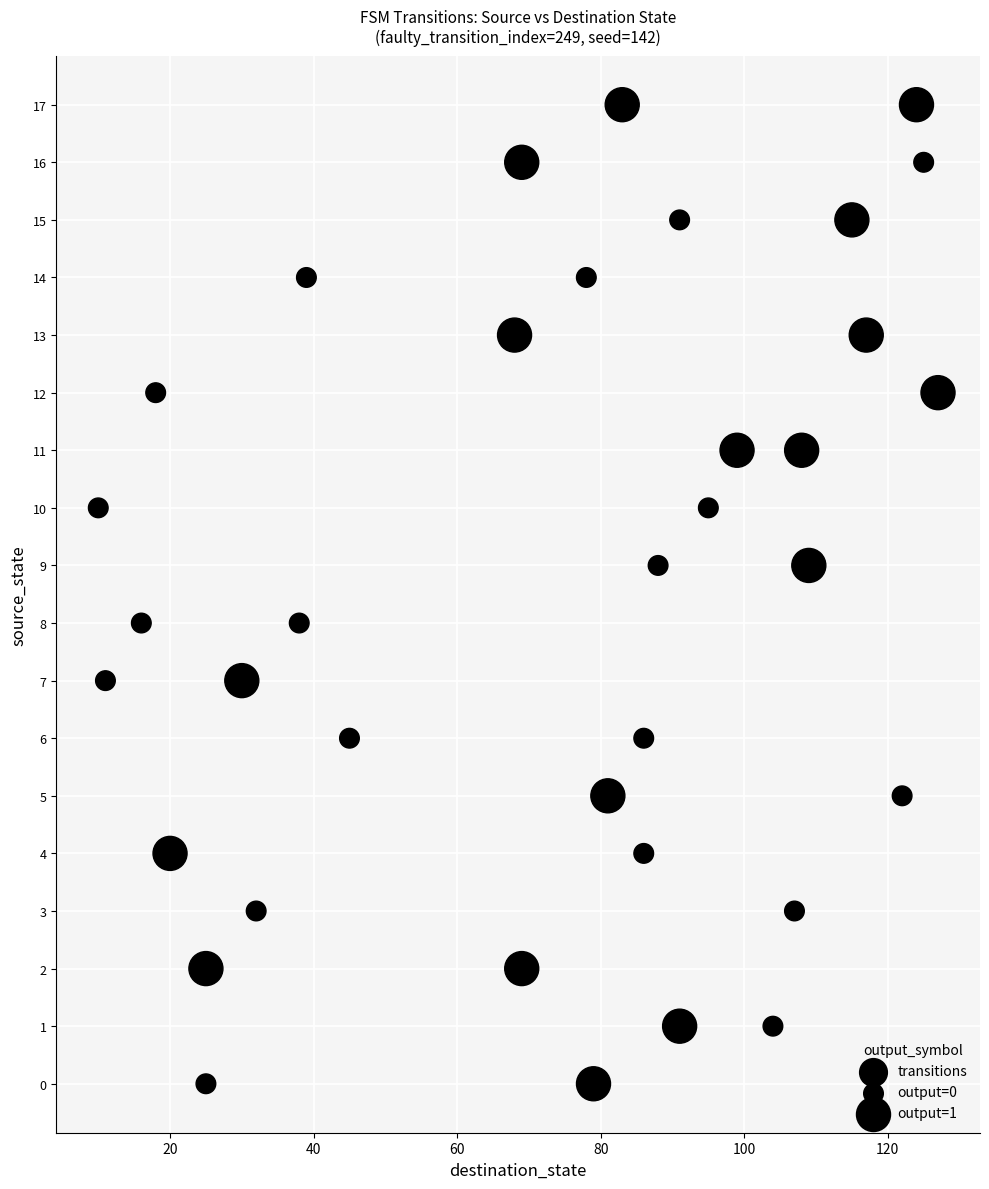

What is the range of Y values (max minus min)?

17